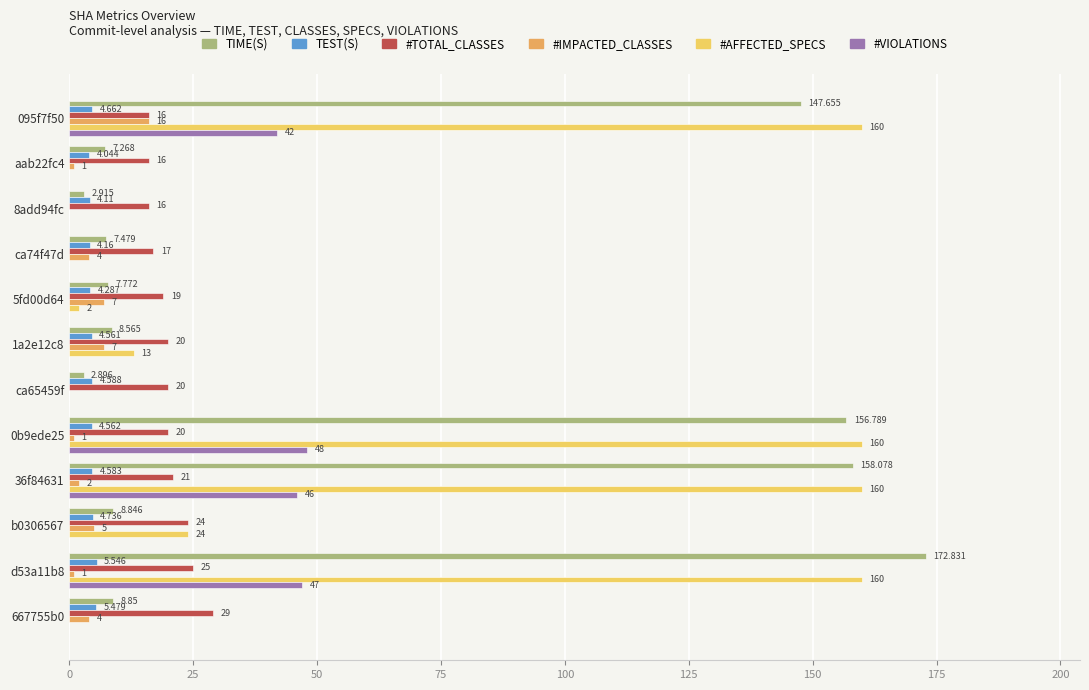

What is the greatest value displayed?

172.8